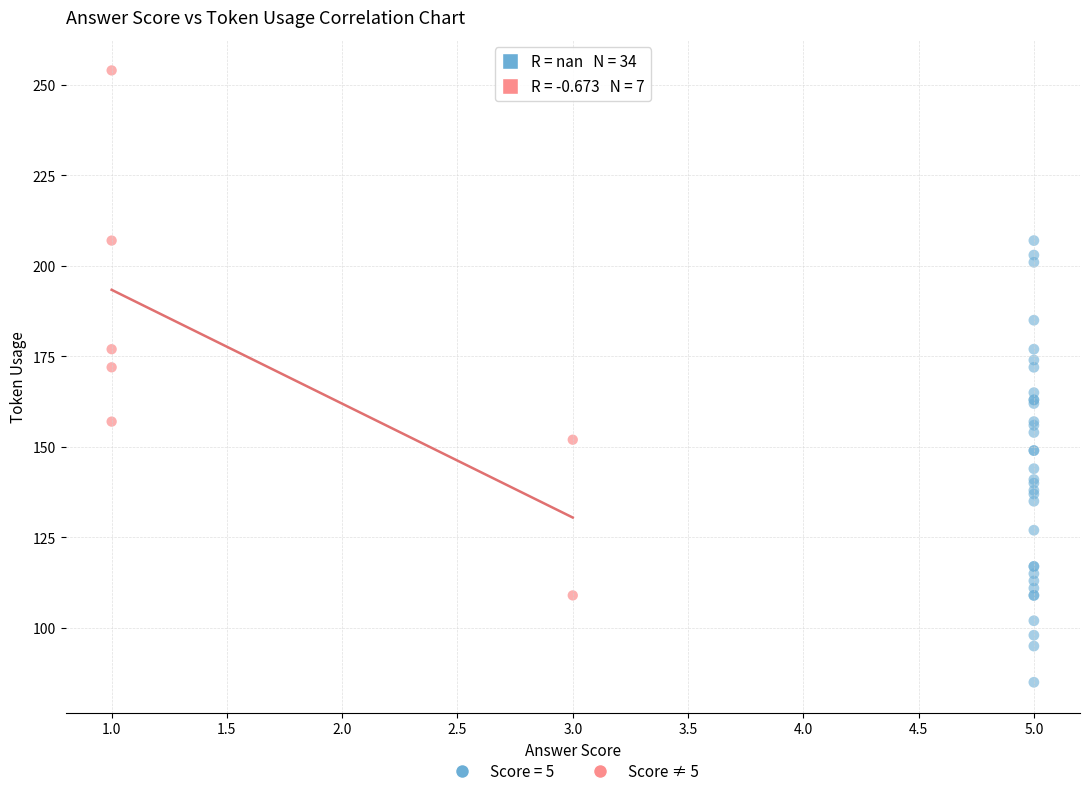

Which series contains the lowest Y value?

Score = 5